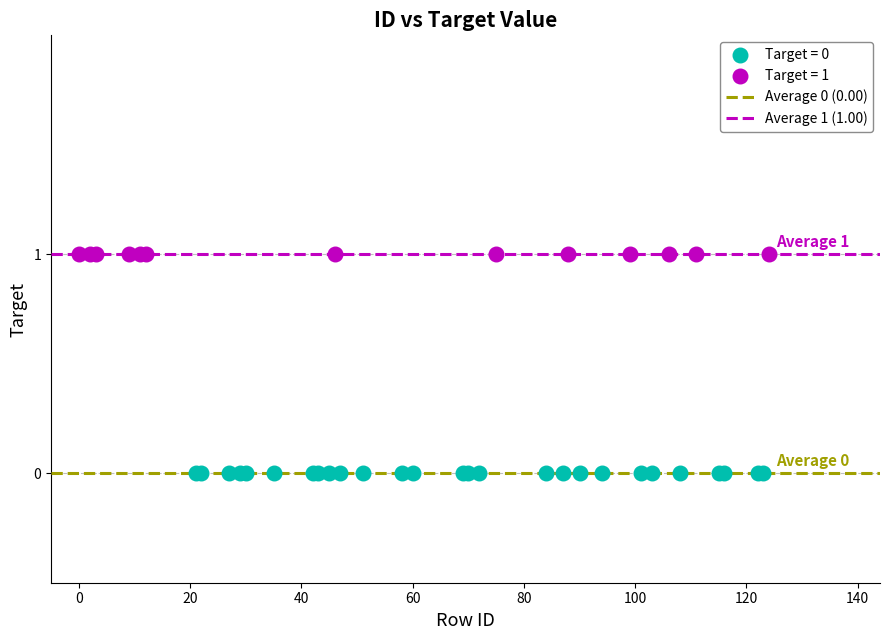

Which series reaches the minimum Y coordinate?

Target = 0